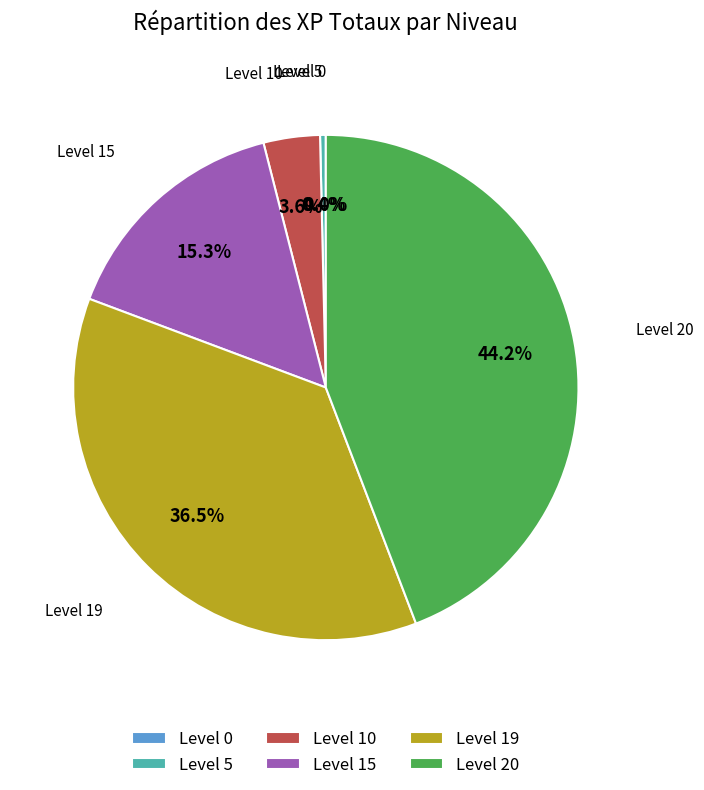

Which category has the biggest portion of the pie?

Level 20